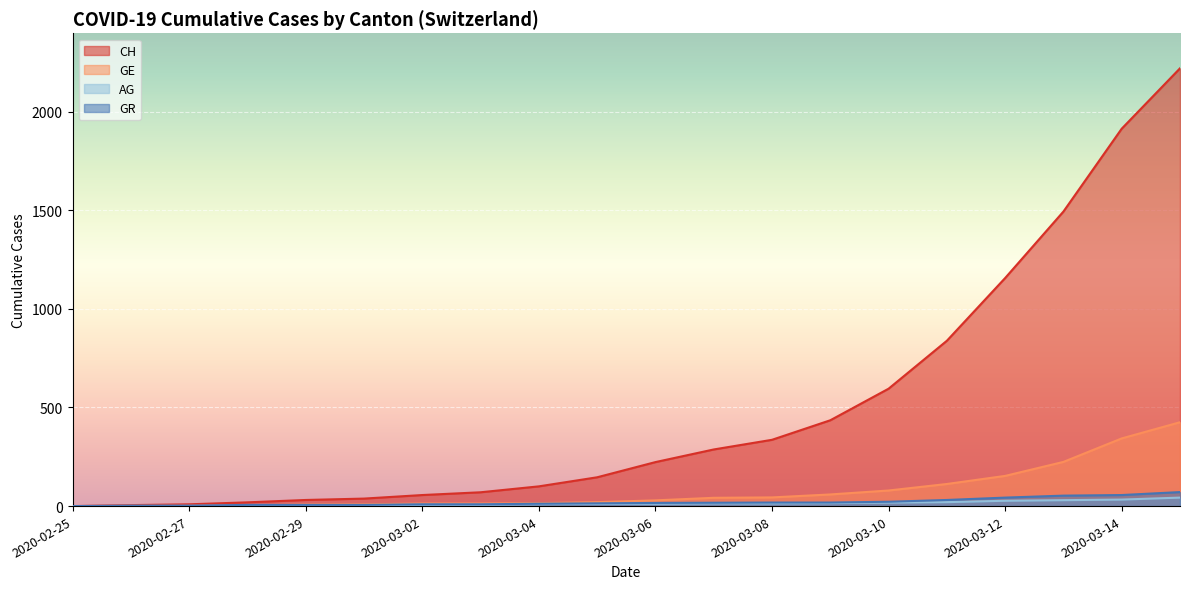

How many data points in CH are less than 223?

10